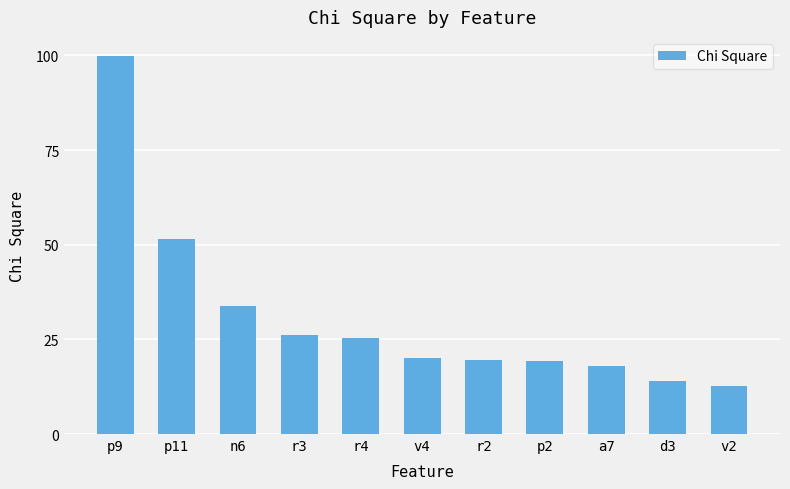

How many distinct data groups are displayed?

1